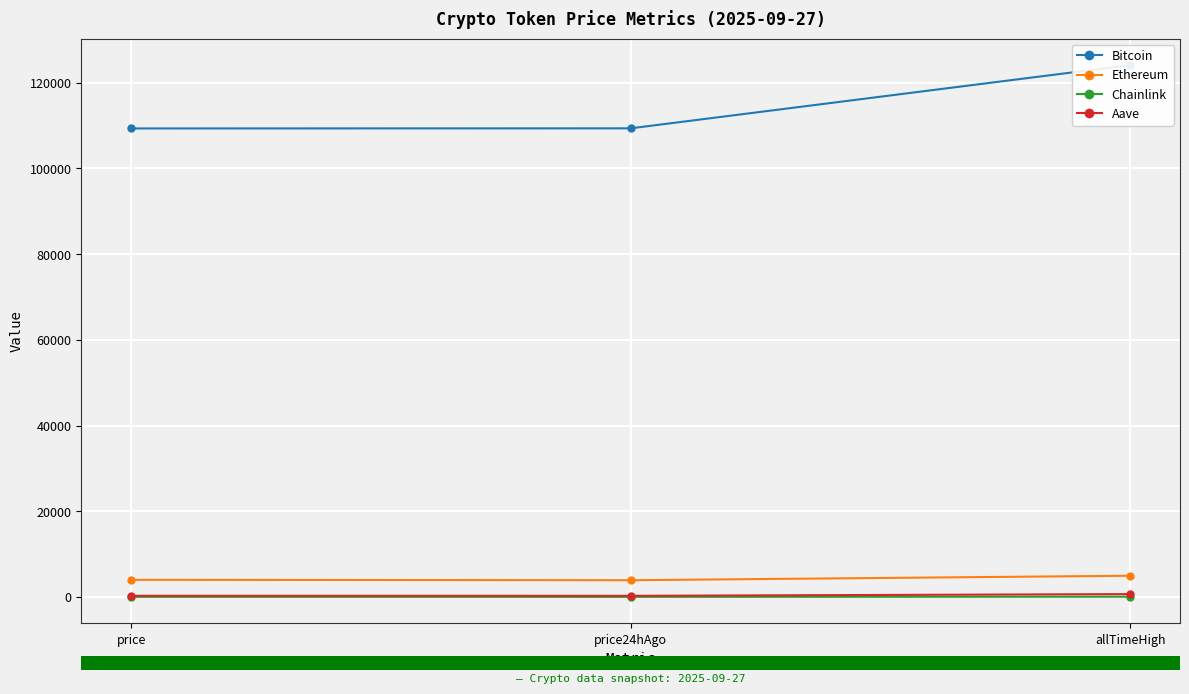

What is the spread (max minus min) of values at price24hAgo?

109347.8